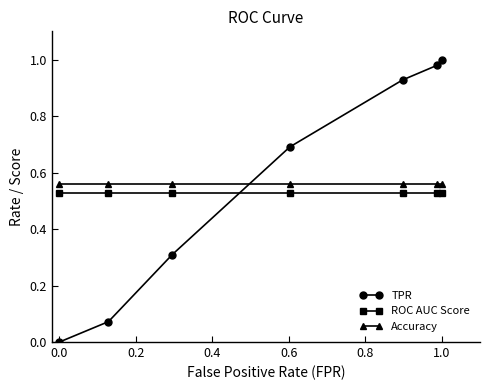

What is the sum of all TPR values?

4.0